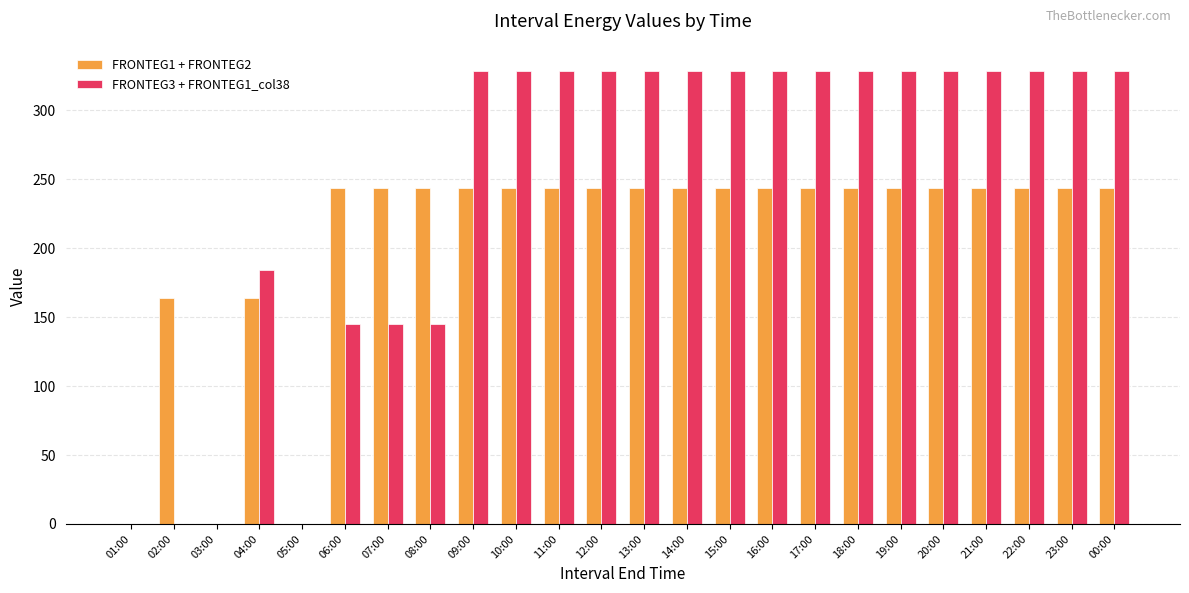

True or false: FRONTEG3 + FRONTEG1_col38 has a value of 329 at 16:00.

True